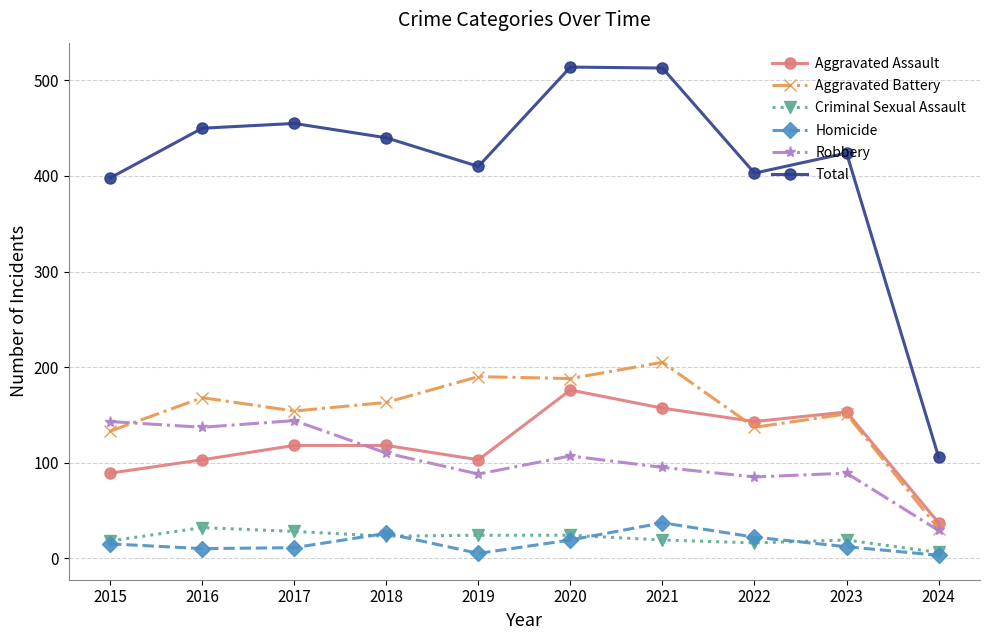

Is this an area chart (filled region under the line)?

No